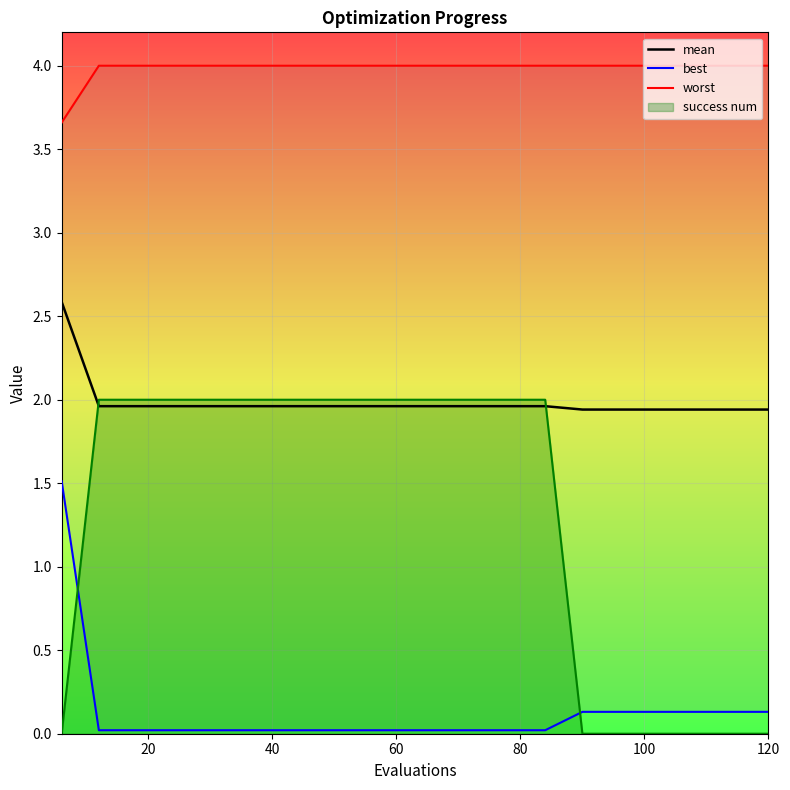

Is it true that mean equals 1.9 at 120?

True